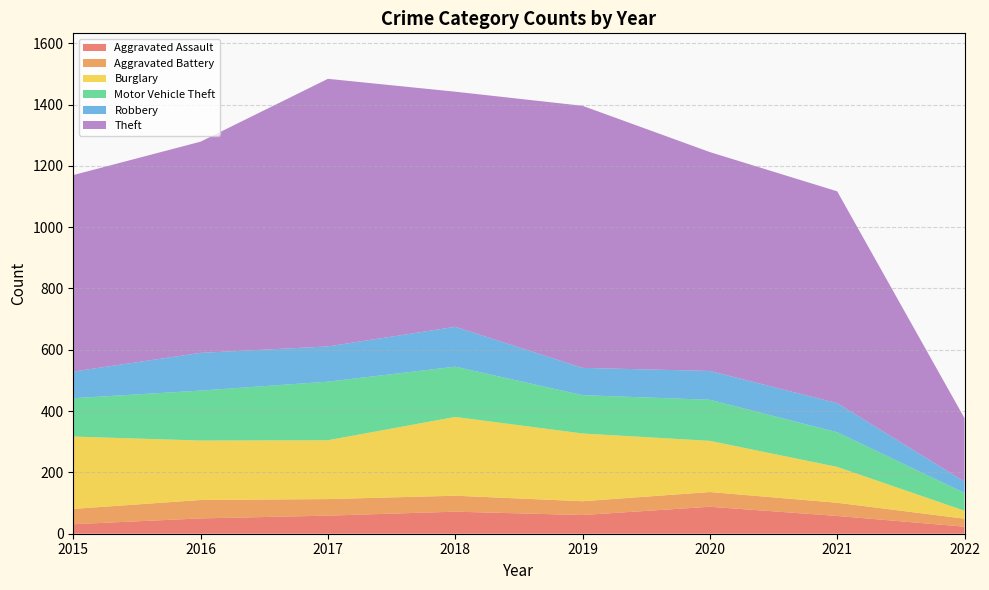

Reading left to right, extract all data points from this chart.

Aggravated Assault: 31	50	59	72	61	88	58	23
Aggravated Battery: 50	60	54	52	45	48	43	26
Burglary: 236	194	192	257	221	167	117	26
Motor Vehicle Theft: 125	163	191	164	125	134	113	58
Robbery: 87	123	115	130	89	94	95	37
Theft: 641	689	873	767	855	714	691	207